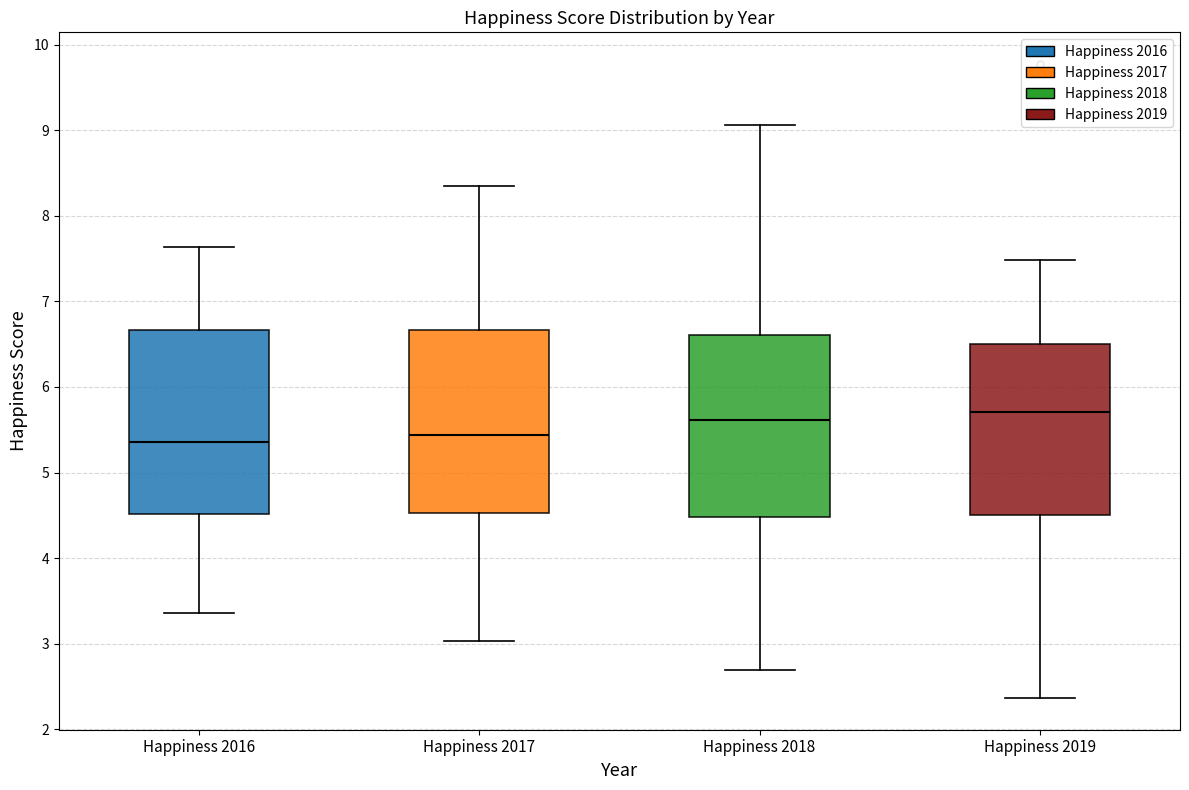

Where is the lower edge of the box for Happiness 2017 on the y-axis? The values are not printed on the chart, so give them approximately, as read against the axis.

4.5